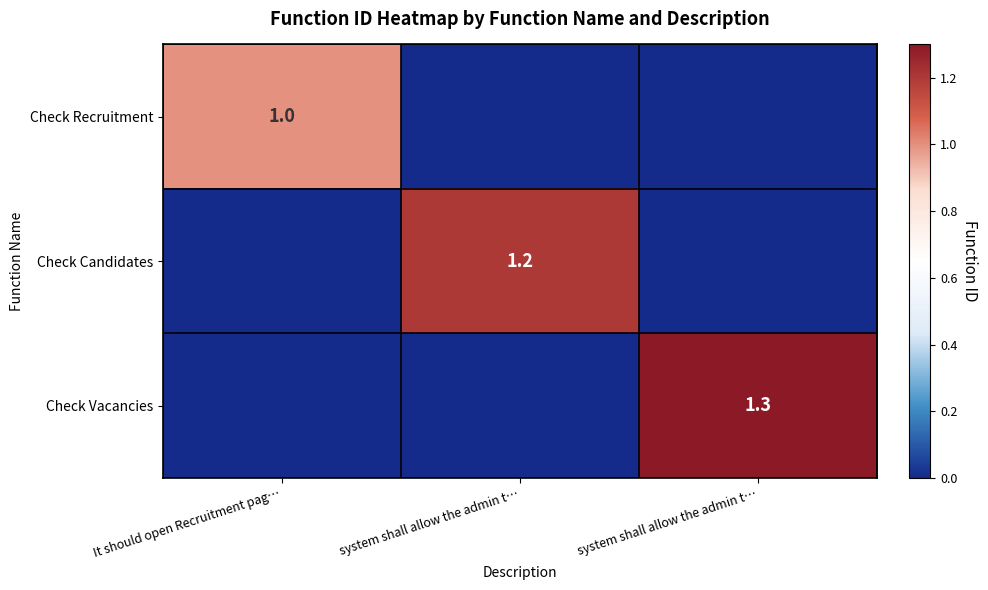

At which category is the sum across all series the highest?

system shall allow the admin t…